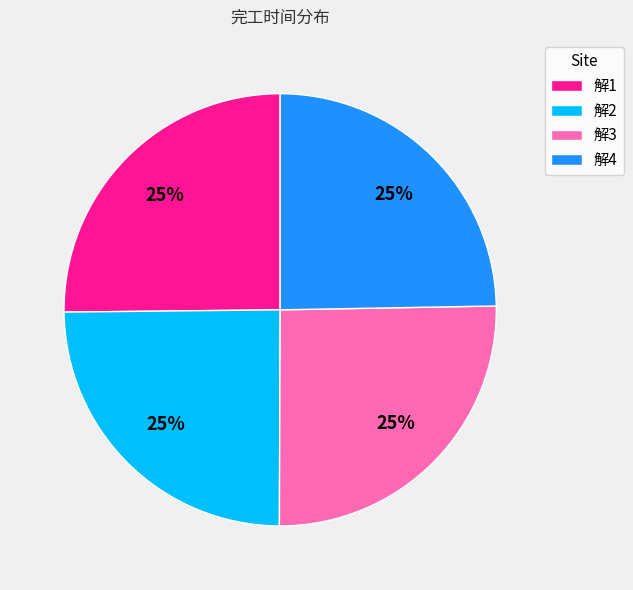

True or false: 解1 accounts for 30% of the total.

False